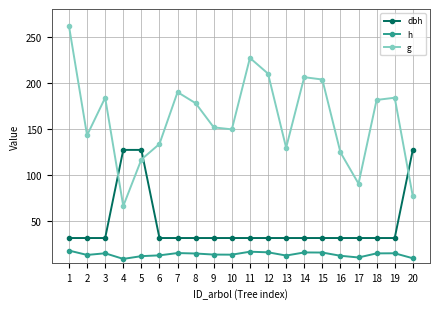

What is the sum of the h values at 16 and 19?

27.9